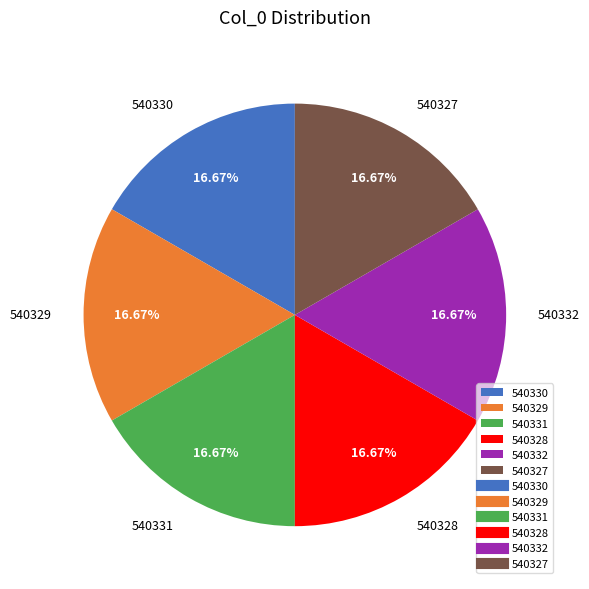

What percentage do 540327 and 540330 together represent?

33.3%